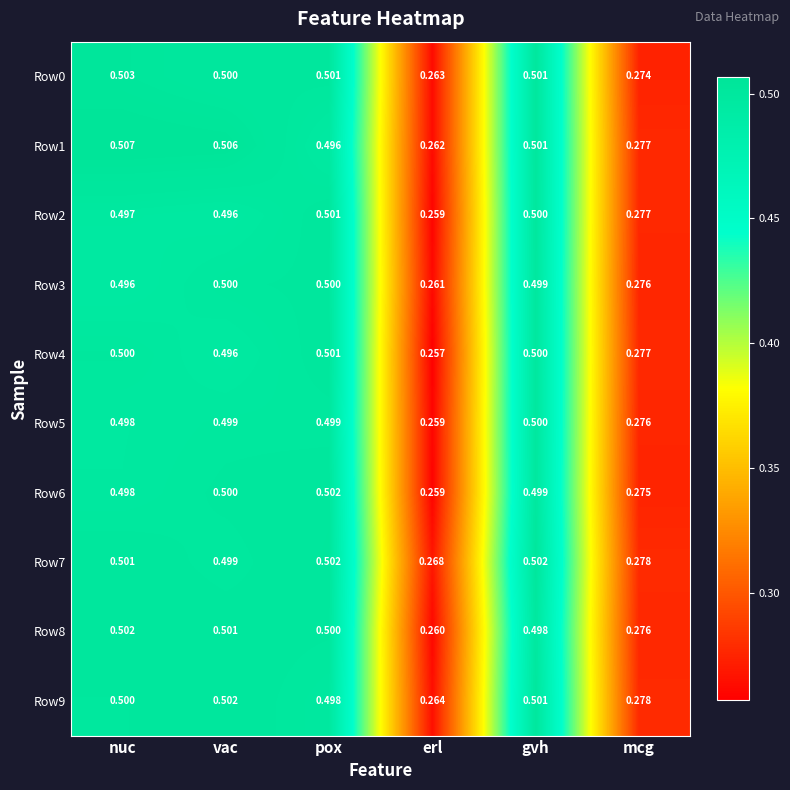

How many distinct data groups are displayed?

10